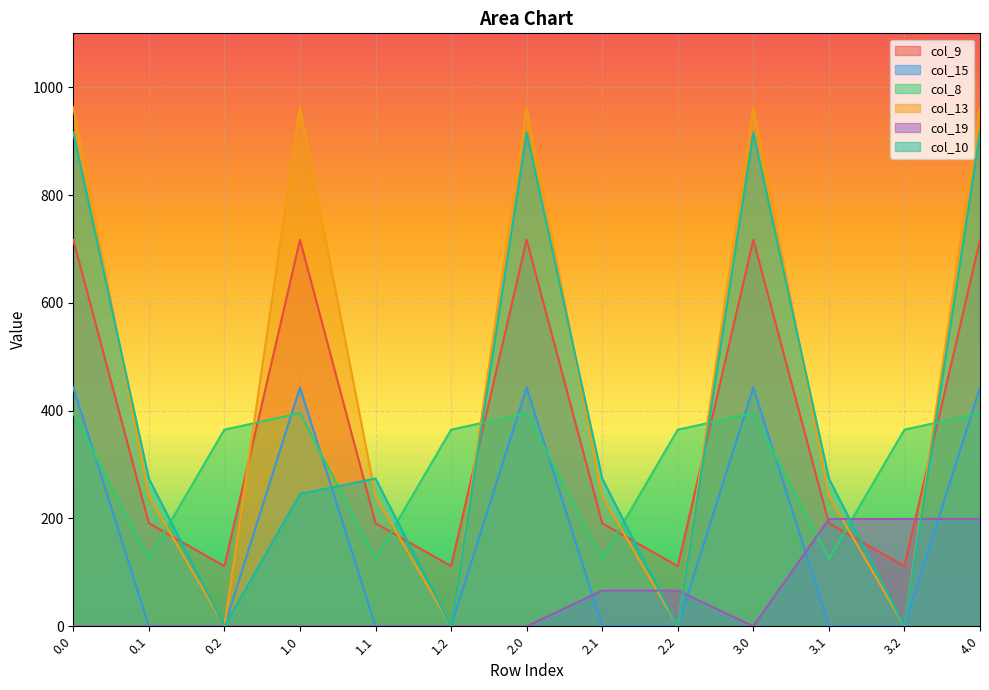

The value of col_19 at 3.1 is 199.0. True or false?

True